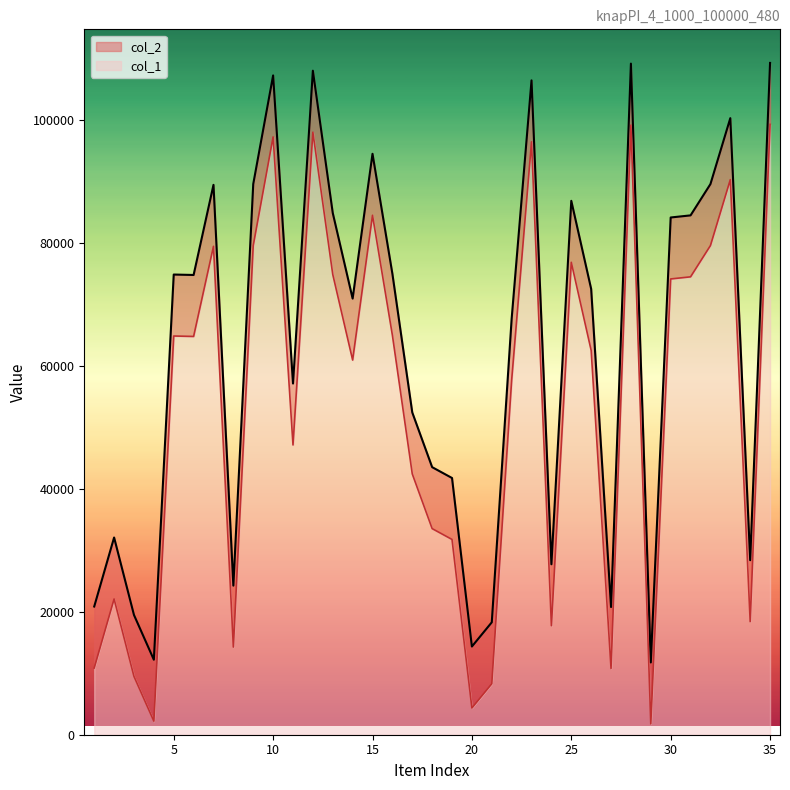

Reading left to right, extract all data points from this chart.

col_1: 1=20860	2=32087	3=19485	4=12202	5=74873	6=74802	7=89465	8=24258	9=89601	10=107269	11=57144	12=108038	13=84893	14=70961	15=94517	16=75003	17=52437	18=43534	19=41771	20=14349	21=18291	22=67688	23=106465	24=27735	25=86866	26=72530	27=20776	28=109192	29=11756	30=84157	31=84500	32=89589	33=100316	34=28396	35=109304
col_2: 1=10860	2=22087	3=9485	4=2202	5=64873	6=64802	7=79465	8=14258	9=79601	10=97269	11=47144	12=98038	13=74893	14=60961	15=84517	16=65003	17=42437	18=33534	19=31771	20=4349	21=8291	22=57688	23=96465	24=17735	25=76866	26=62530	27=10776	28=99192	29=1756	30=74157	31=74500	32=79589	33=90316	34=18396	35=99304